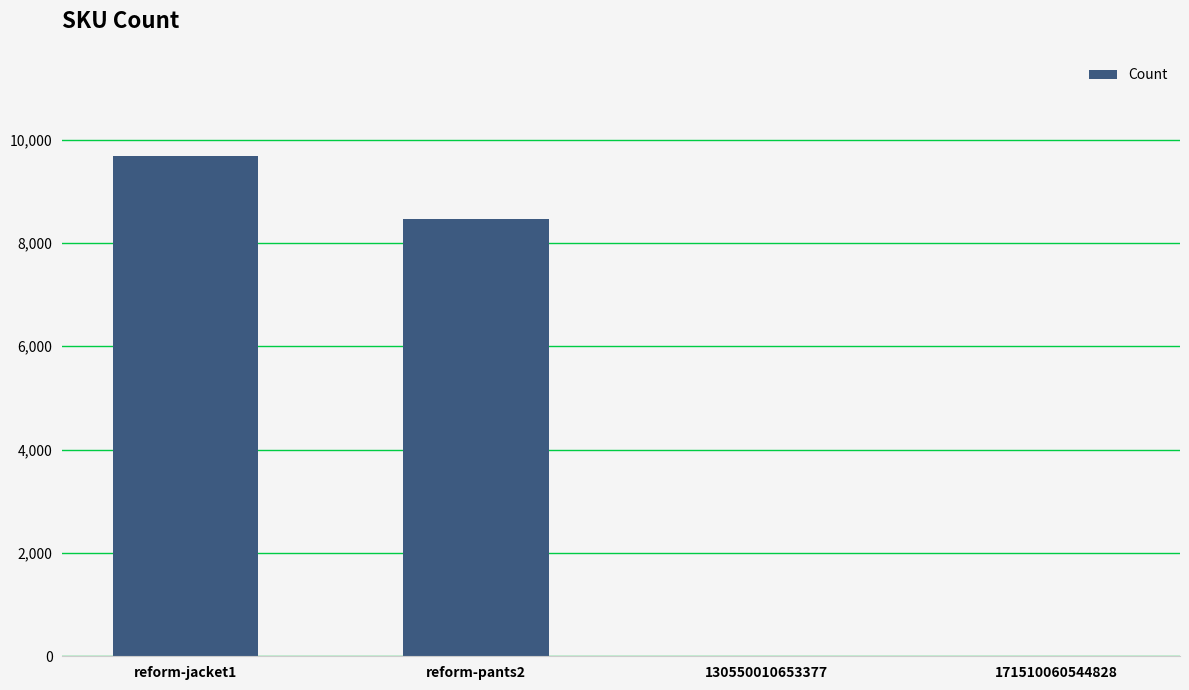

What is the sum of all values?

18150